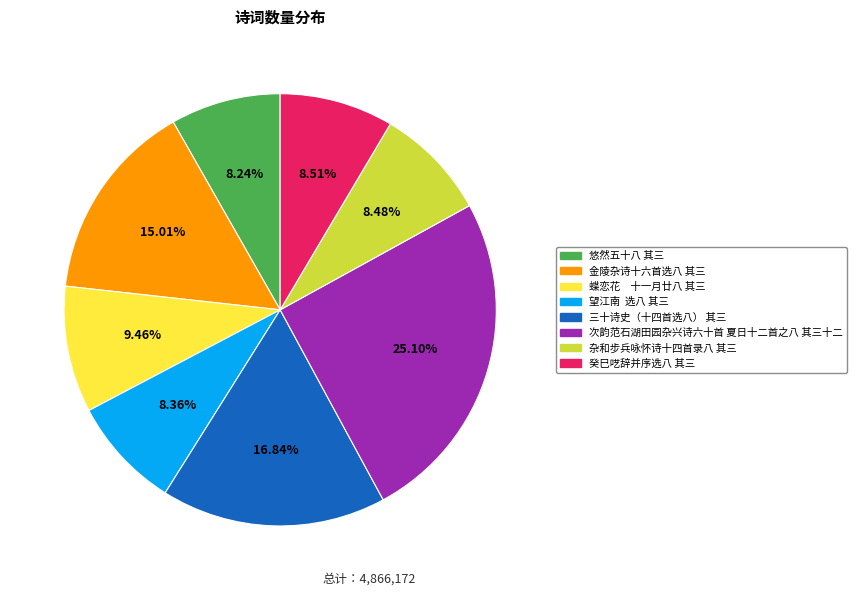

Does 金陵杂诗十六首选八 其三 account for over 50% of the chart?

No